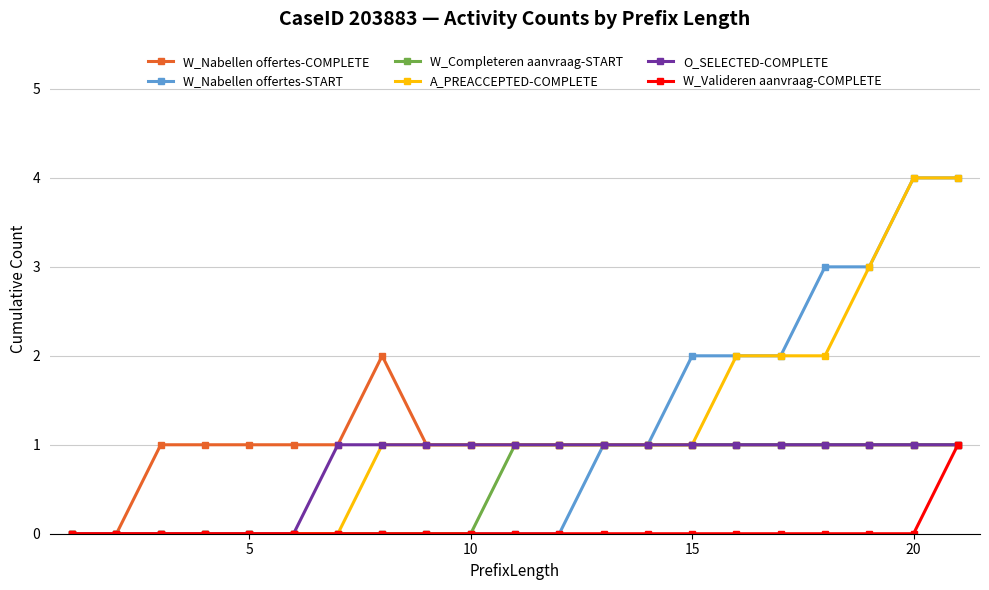

Count the number of categories in the chart.

21